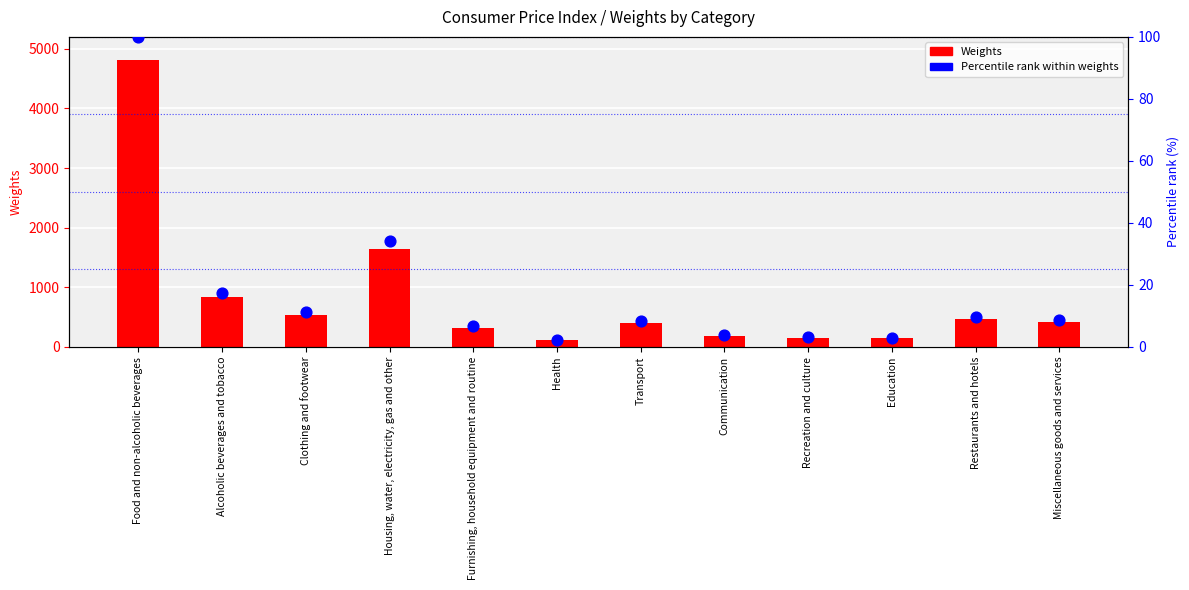

Which series contains the lowest Y value?

Percentile rank within weights